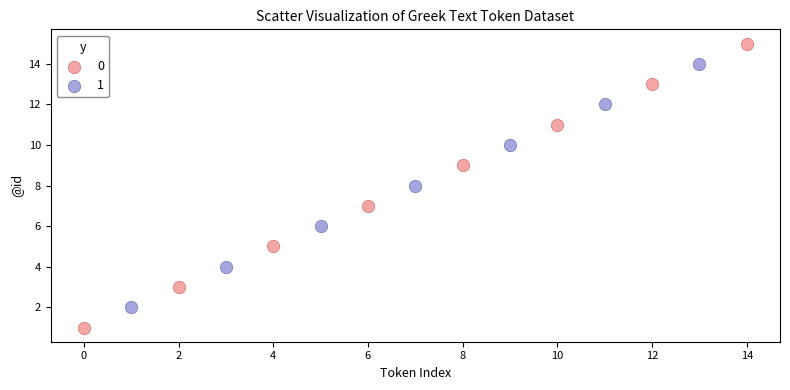

What are all the series names shown in the legend?

0, 1